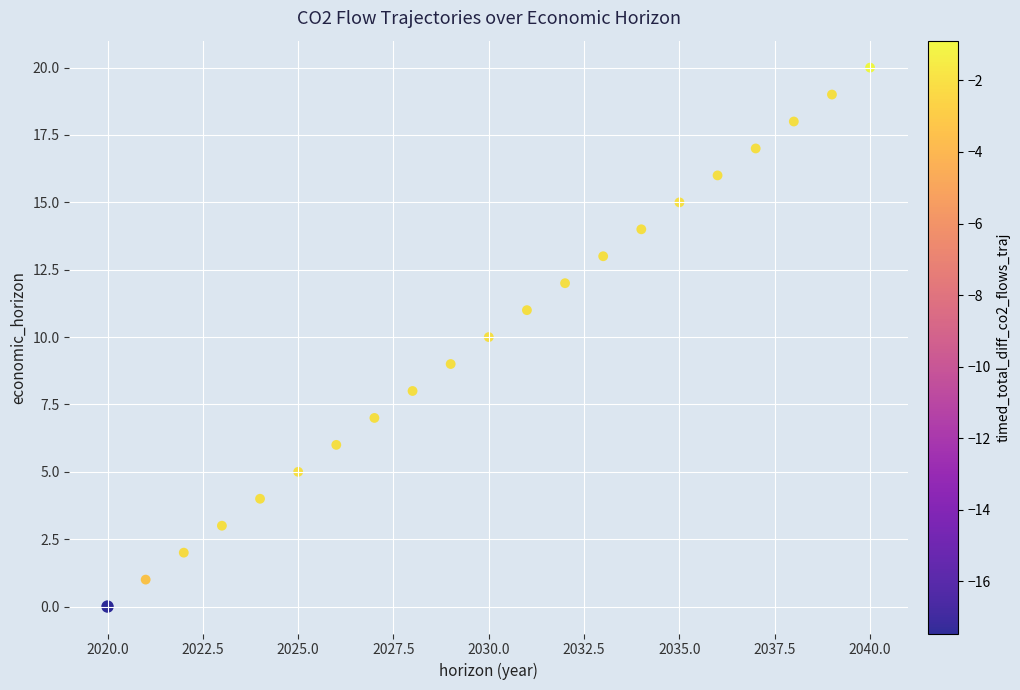

What is the range of Y values (max minus min)?

20